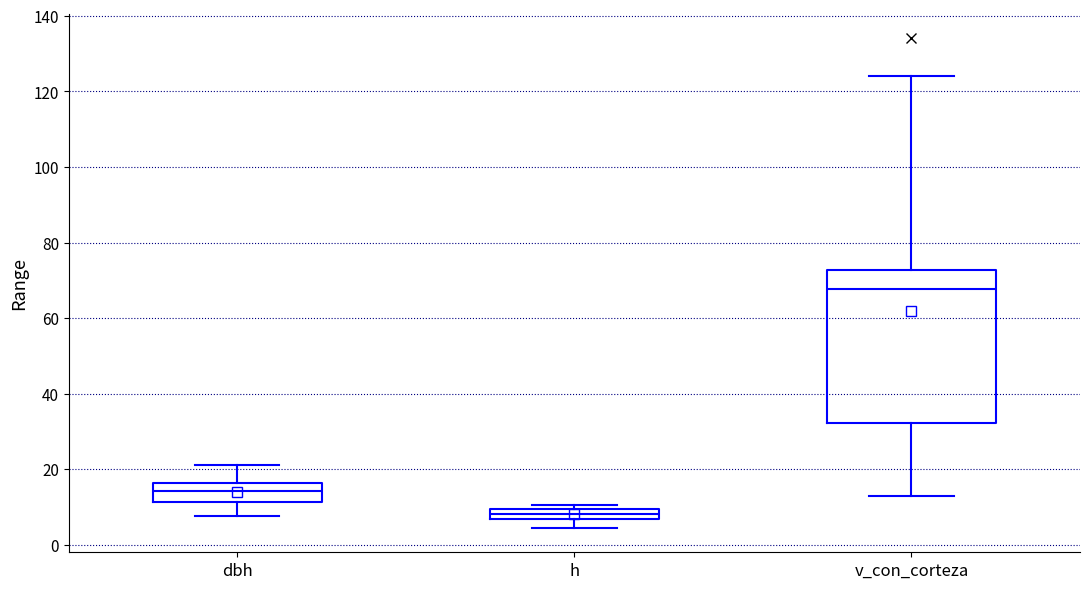

Which box has the lowest median line?

h